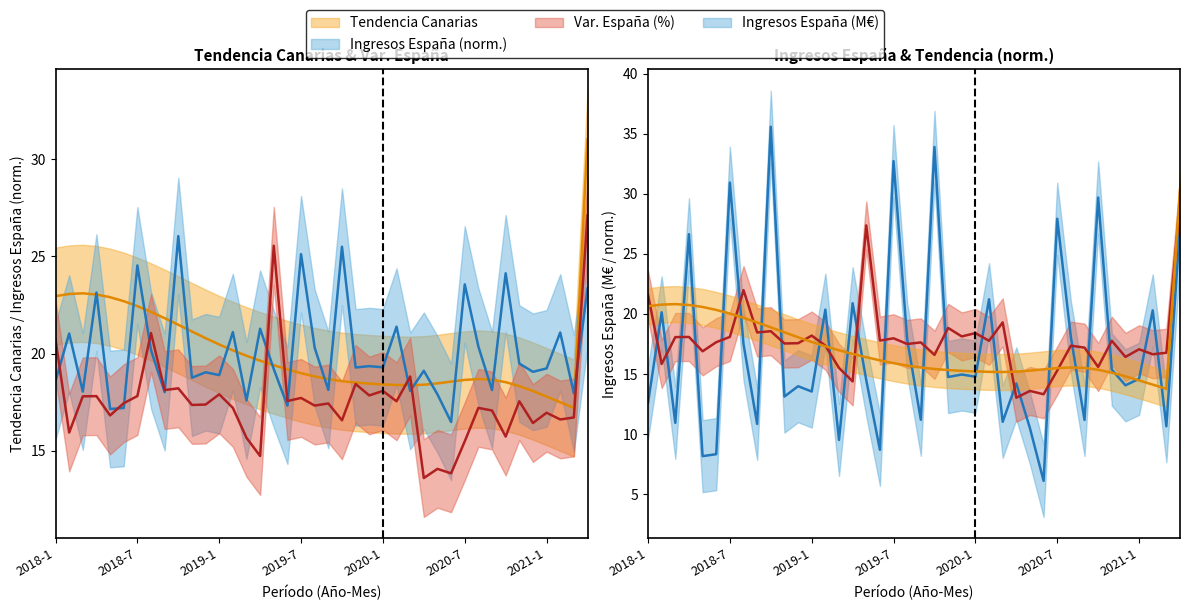

Where is the first local minimum for Ingresos Canarias (Tendencia)?

2020-3